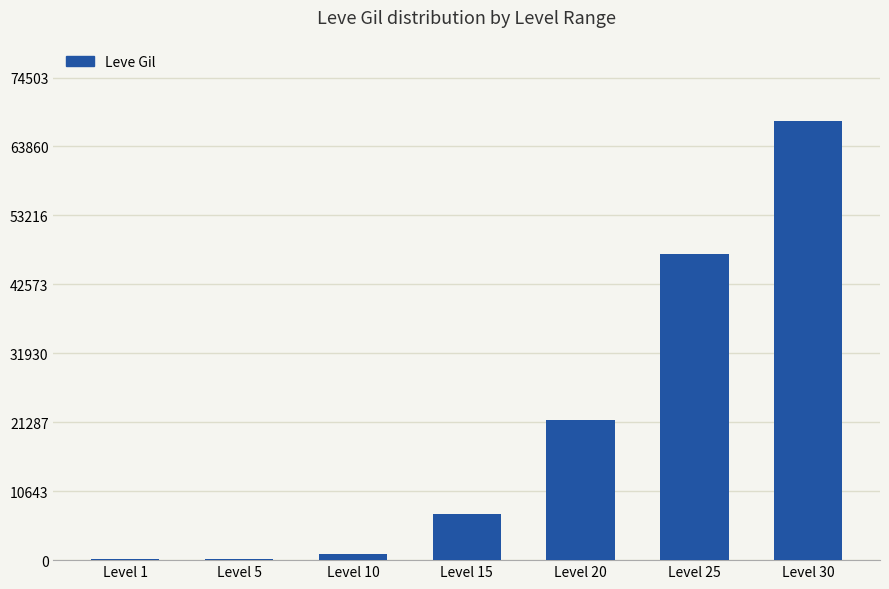

What is the ratio of the value at Level 25 to the value at Level 10?

47.7